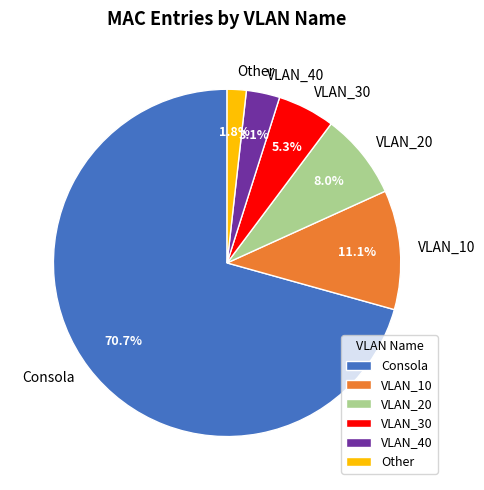

Does any single category account for the majority?

Yes